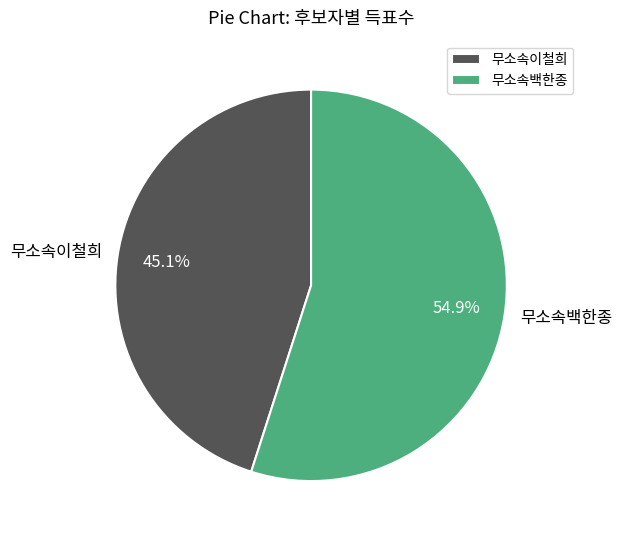

The 무소속이철희 slice represents 45% of the pie. True or false?

True